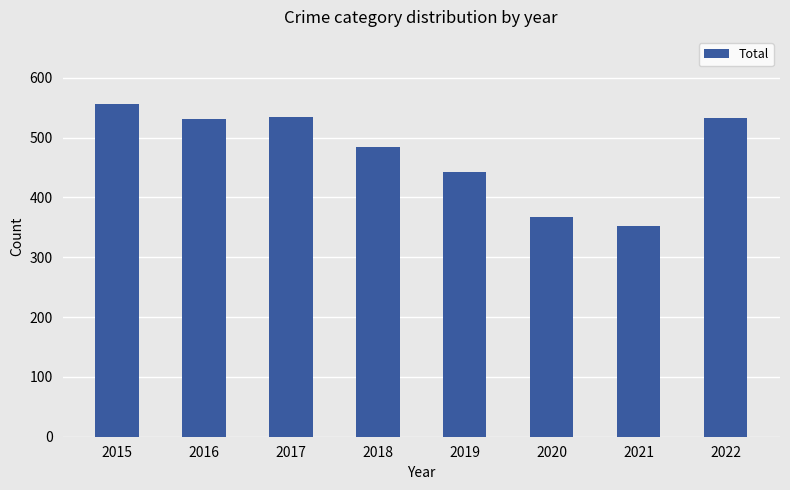

Are the bars grouped side by side (vs. stacked)?

No